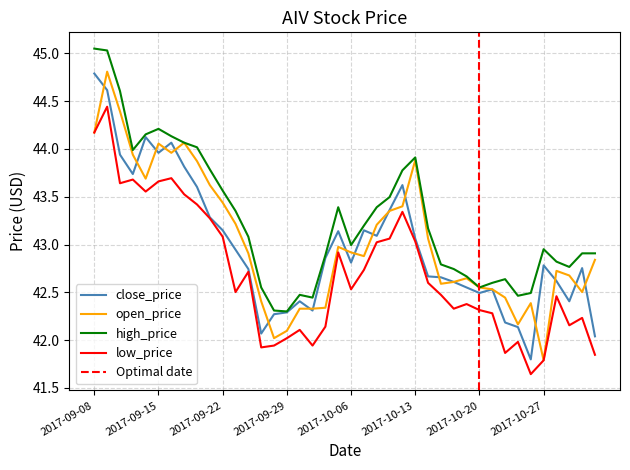

What is the difference between the close_price values at 2017-10-17 and 2017-11-02?

0.6